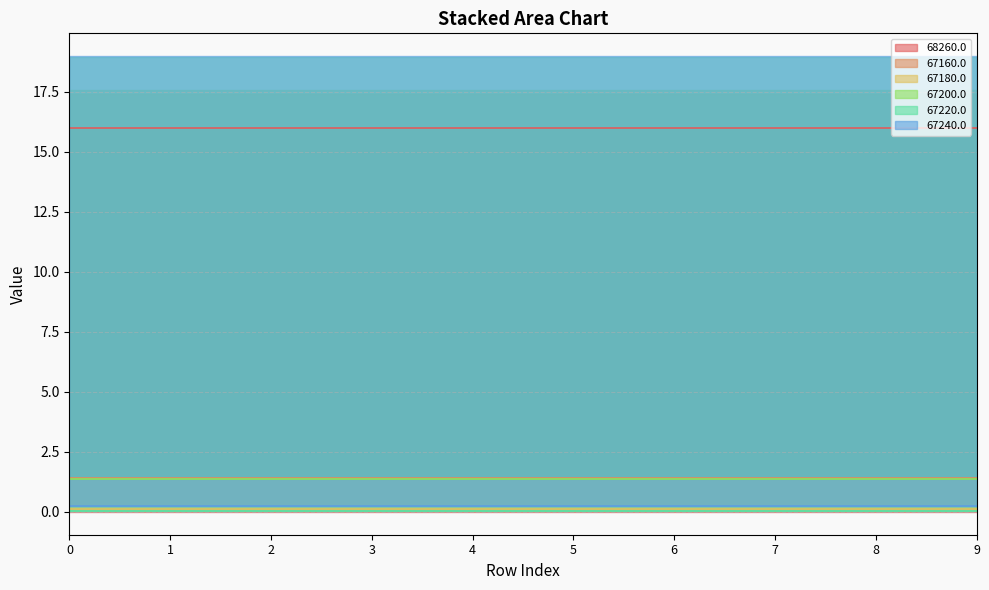

Which series has the largest total across all categories?

68260.0